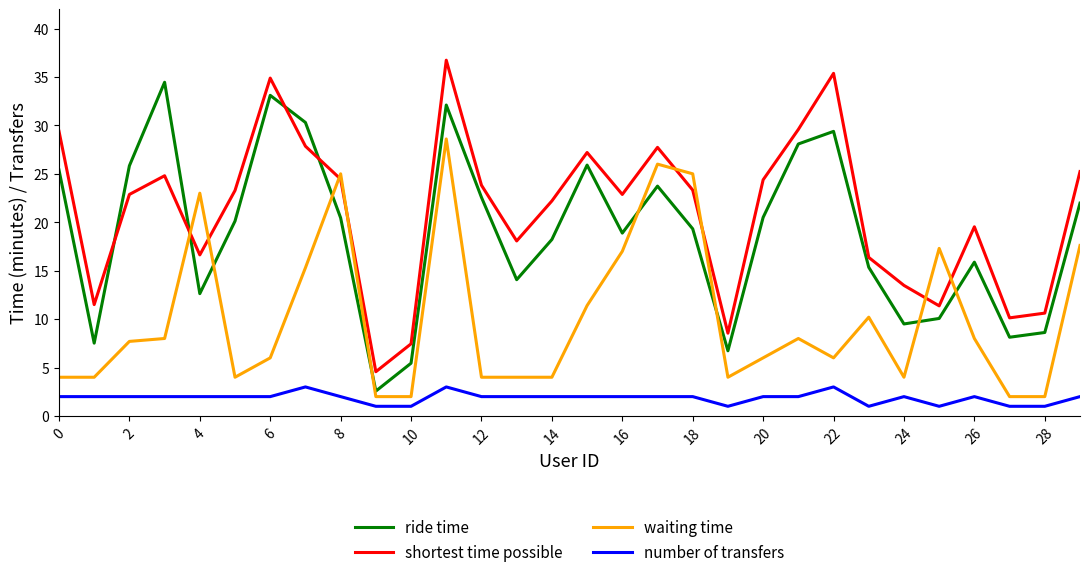

What is the difference between the maximum and minimum values in the number of transfers series?

2.0